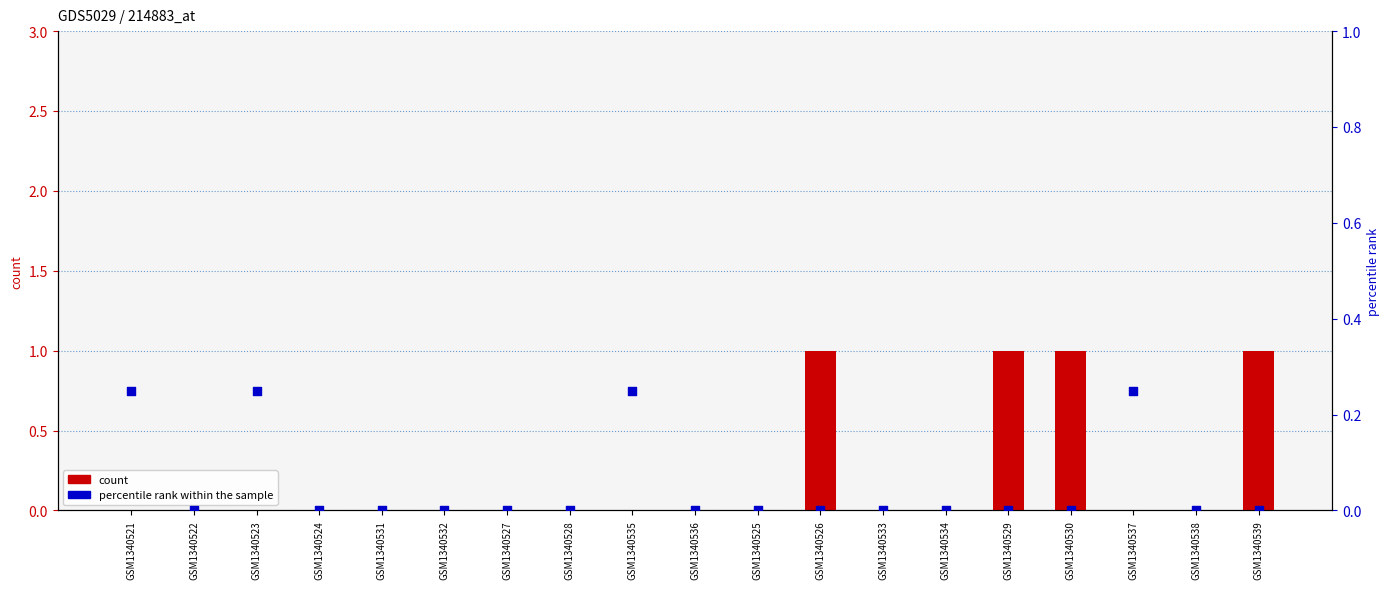

Which series has the largest Y range (max minus min)?

count